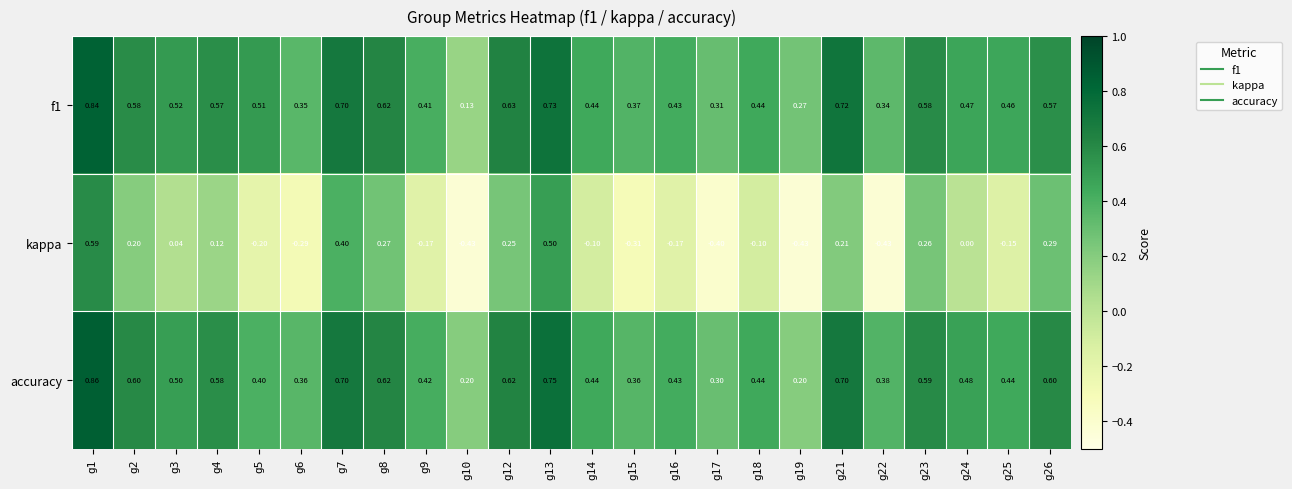

Is the value of f1 at g24 greater than the value of kappa at g7?

Yes